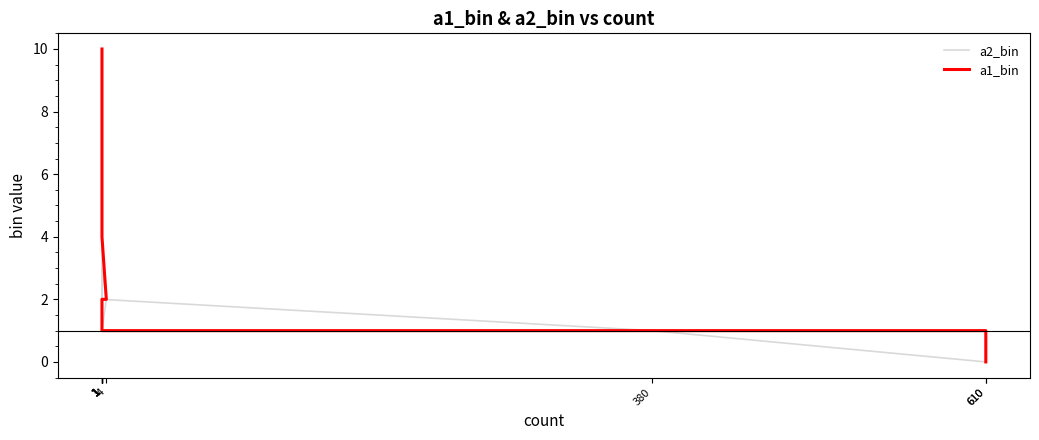

What is the value of the a2_bin point at the 12th from the left?

2